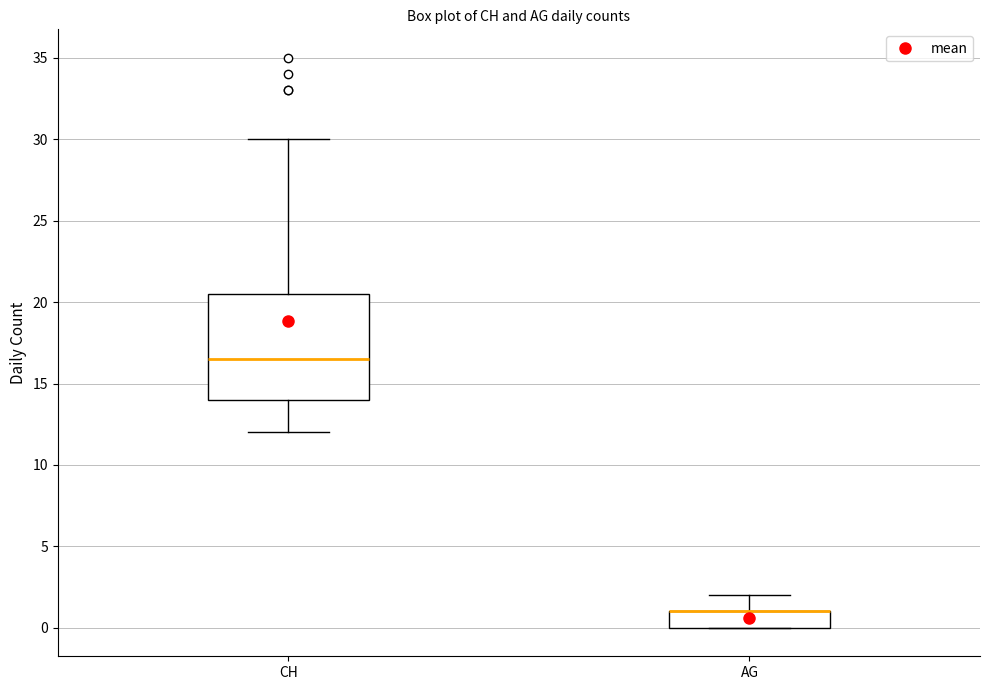

Reading left to right, transcribe this box plot: for each box, give where its median line is, the range the box spans, and where its two whiskers end, as read against the y-axis. The values are not printed on the chart, so give them approximately, as read against the axis.

CH: median 16.5, box 14.0 to 20.5, whiskers 12.0 to 30.0
AG: median 1.0 (drawn on the box's upper edge), box 0.0 to 1.0, whiskers 0.0 to 2.0